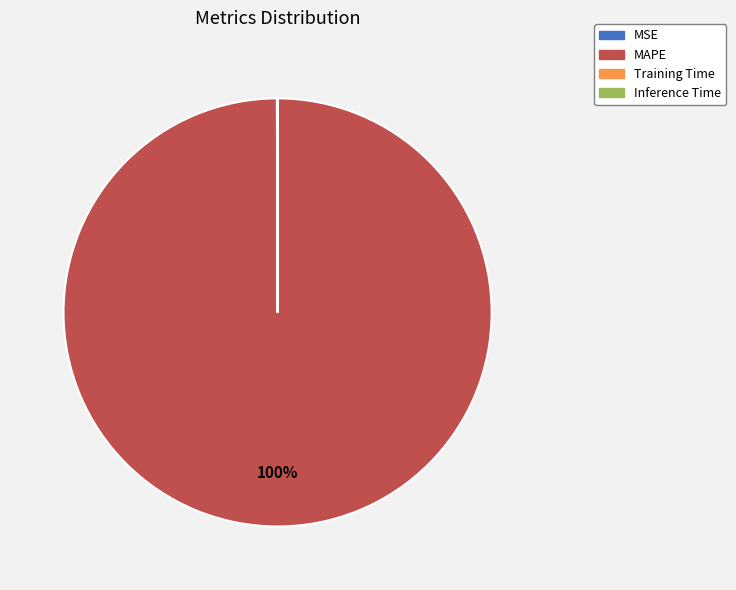

Which slice represents more than half of the pie?

MAPE